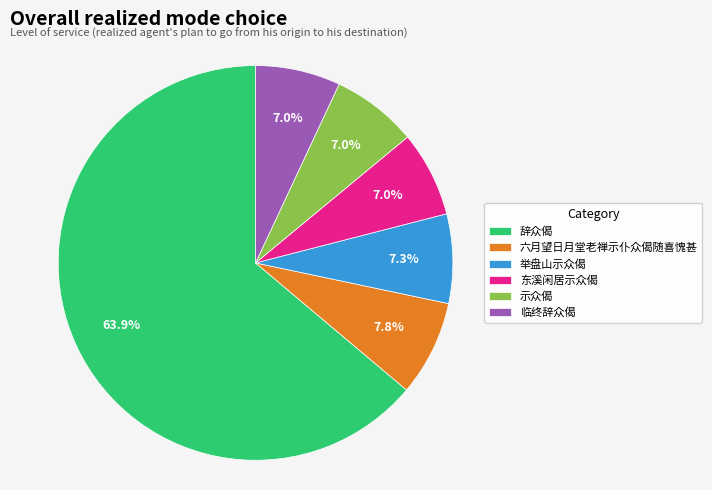

What is the majority slice?

辞众偈